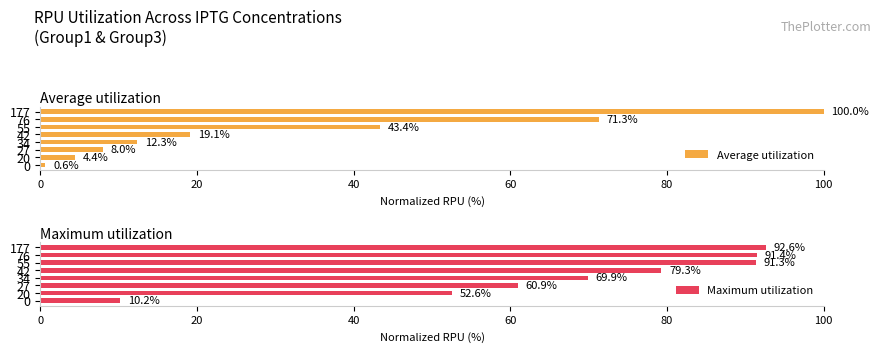

How many data points in Average utilization are above 19?

4